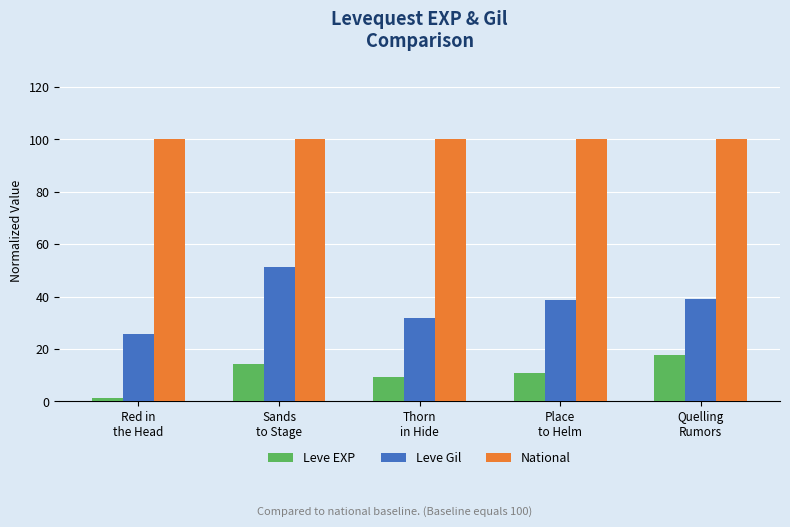

Rank the series at Thorn
in Hide from lowest to highest value.

Leve EXP, Leve Gil, National